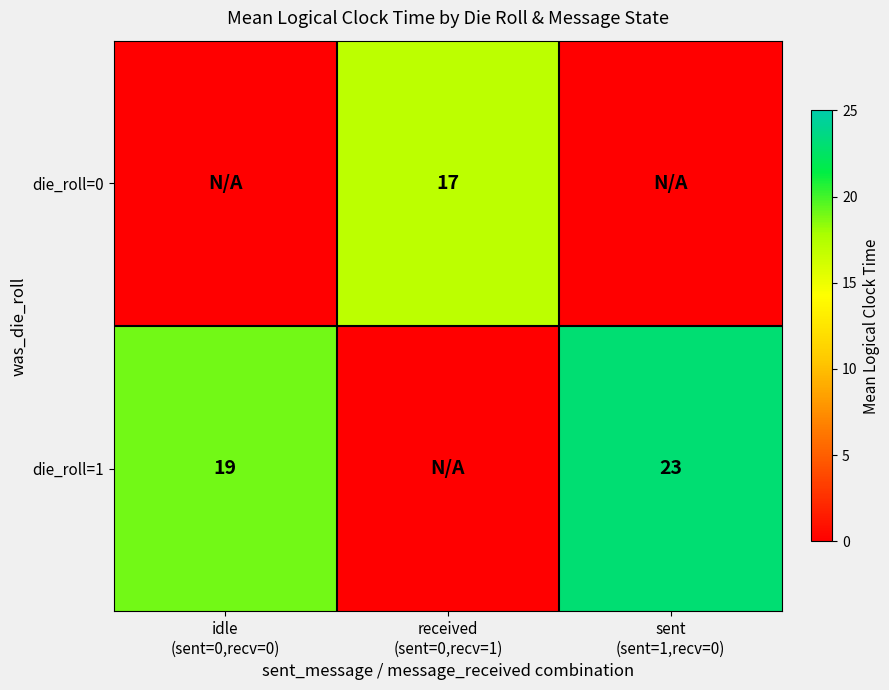

How many data points in die_roll=0 are above 0?

1